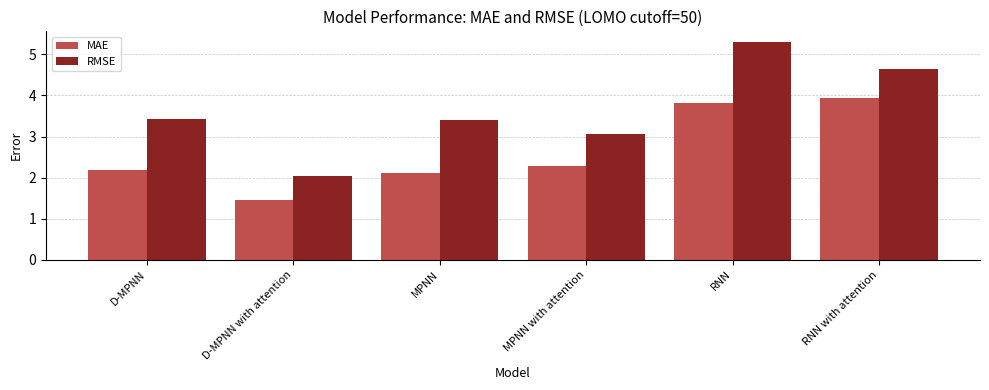

Where is RMSE nearest to the value 3?

MPNN with attention